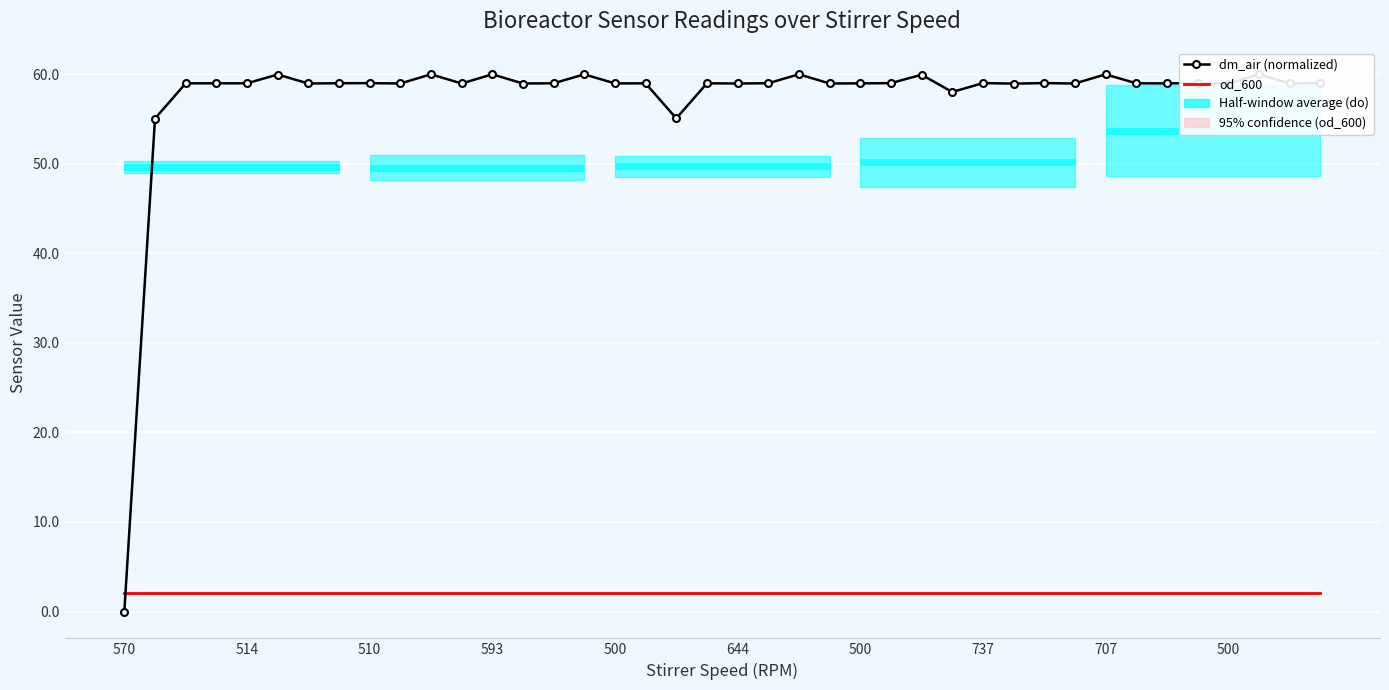

How many interior local peaks does the dm_air (normalized) series have?

15